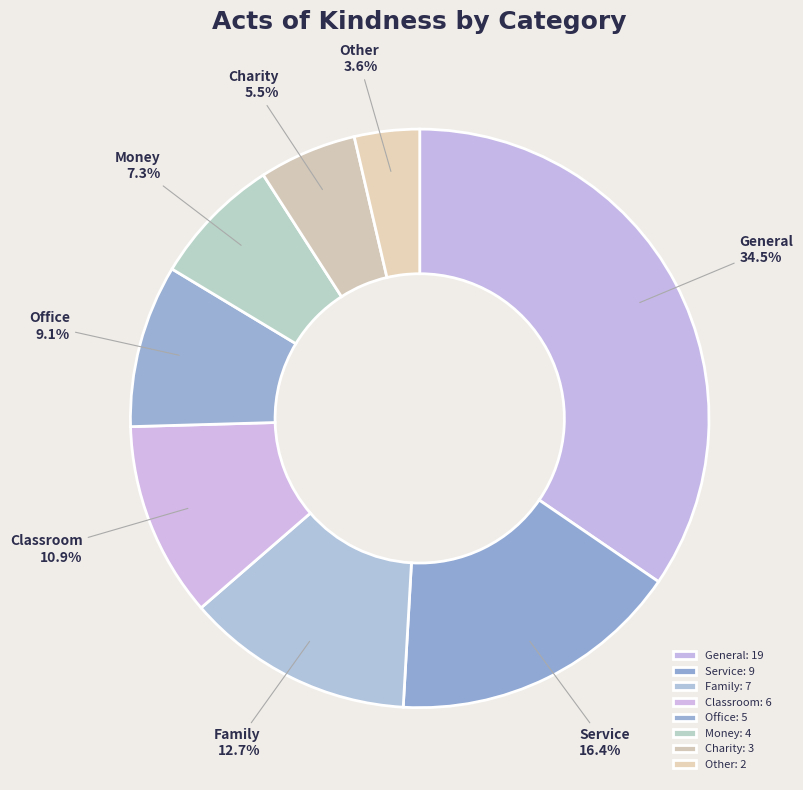

Approximately how many times larger is the value at Office compared to Family?

0.7